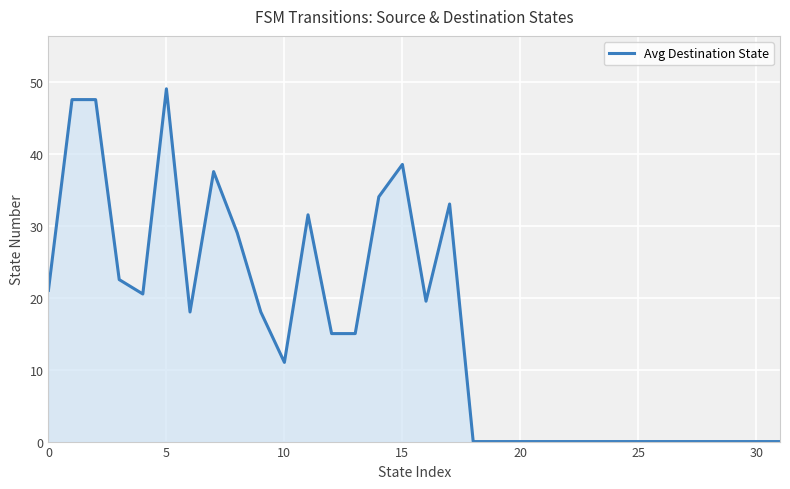

What is the greatest value displayed?

49.0